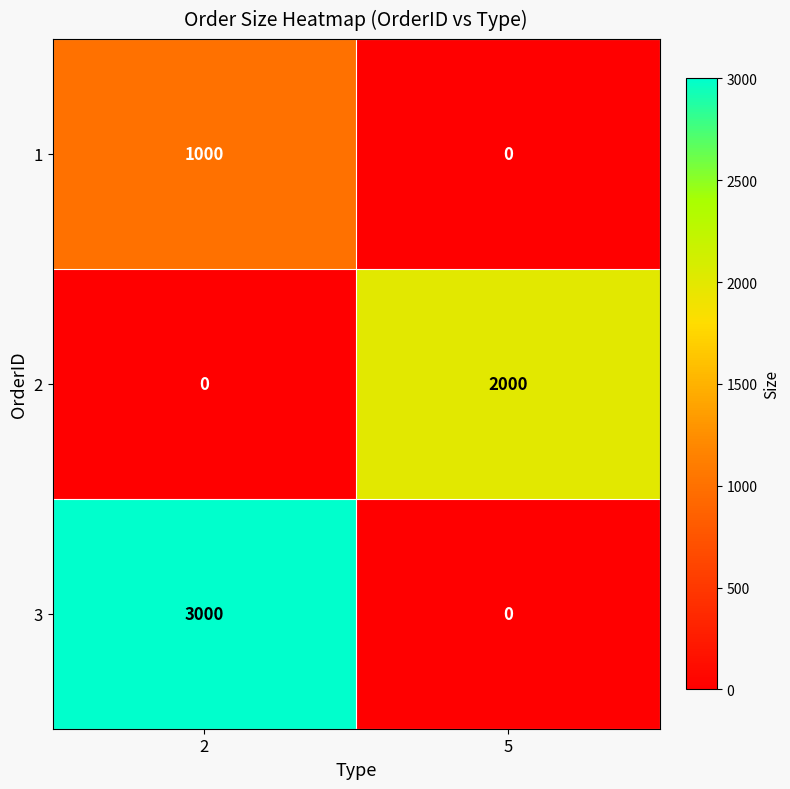

Which series changed the most between 2 and 5?

3